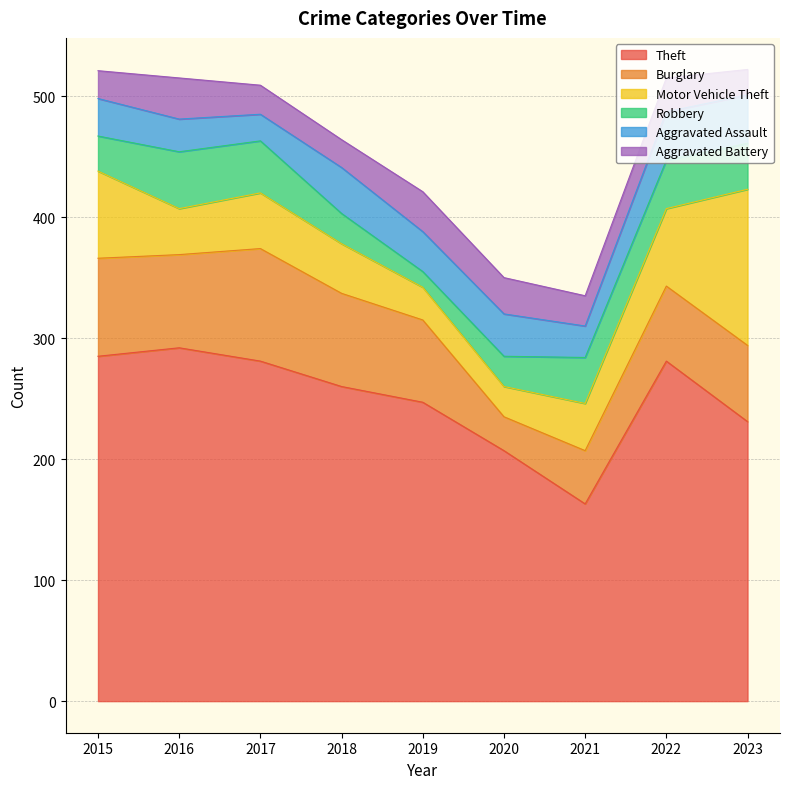

The Aggravated Assault series shows 22 at 2017. True or false?

True